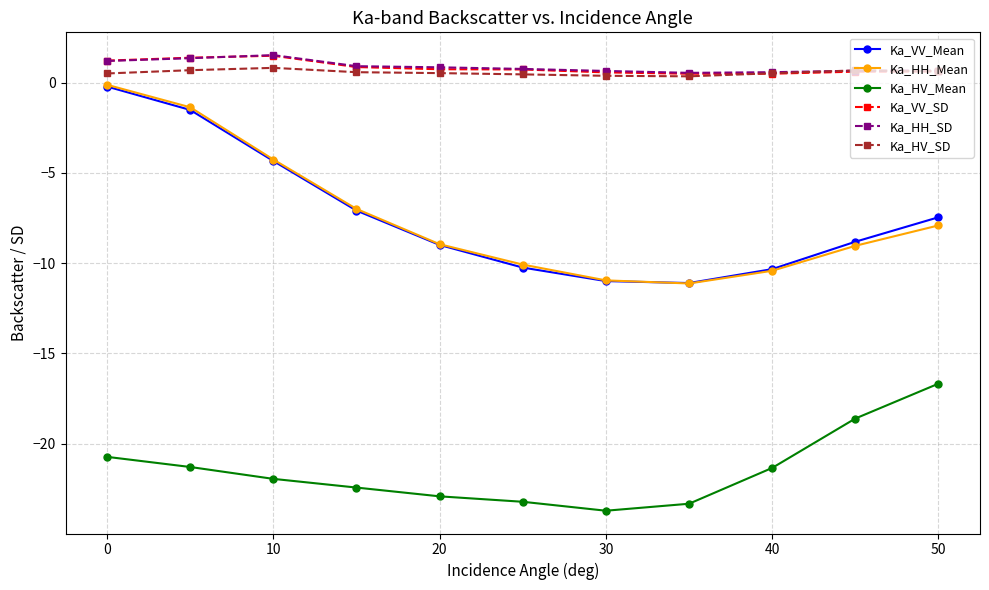

What is the value of the Ka_VV_Mean point at the 3rd from the left?

-4.3